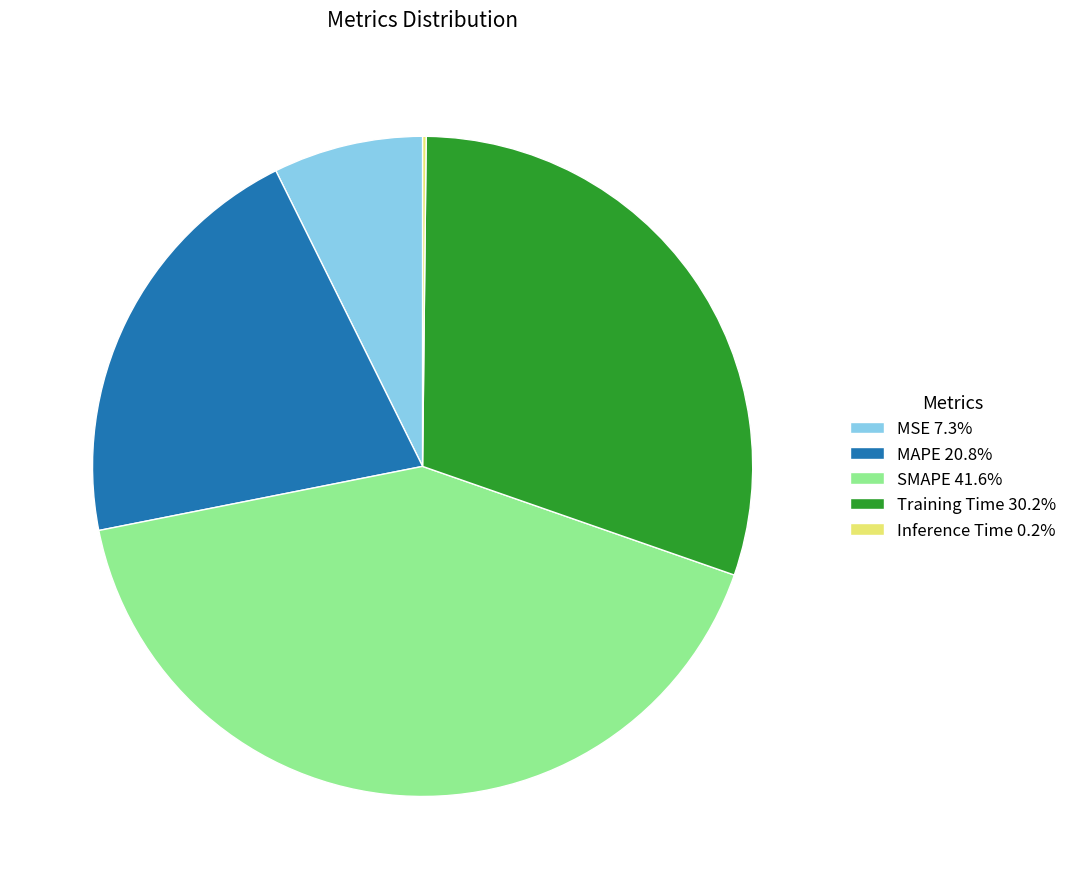

Combined, do SMAPE and MAPE account for over 50%?

Yes